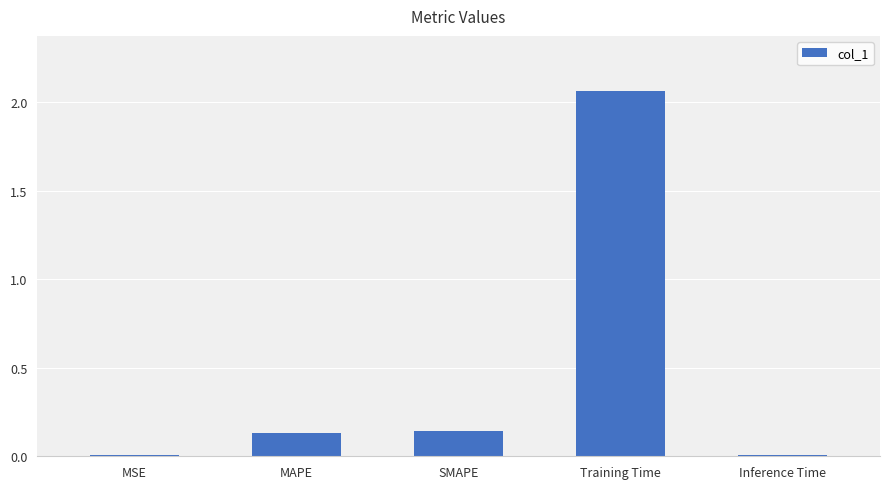

Between Training Time and SMAPE, which is larger?

Training Time